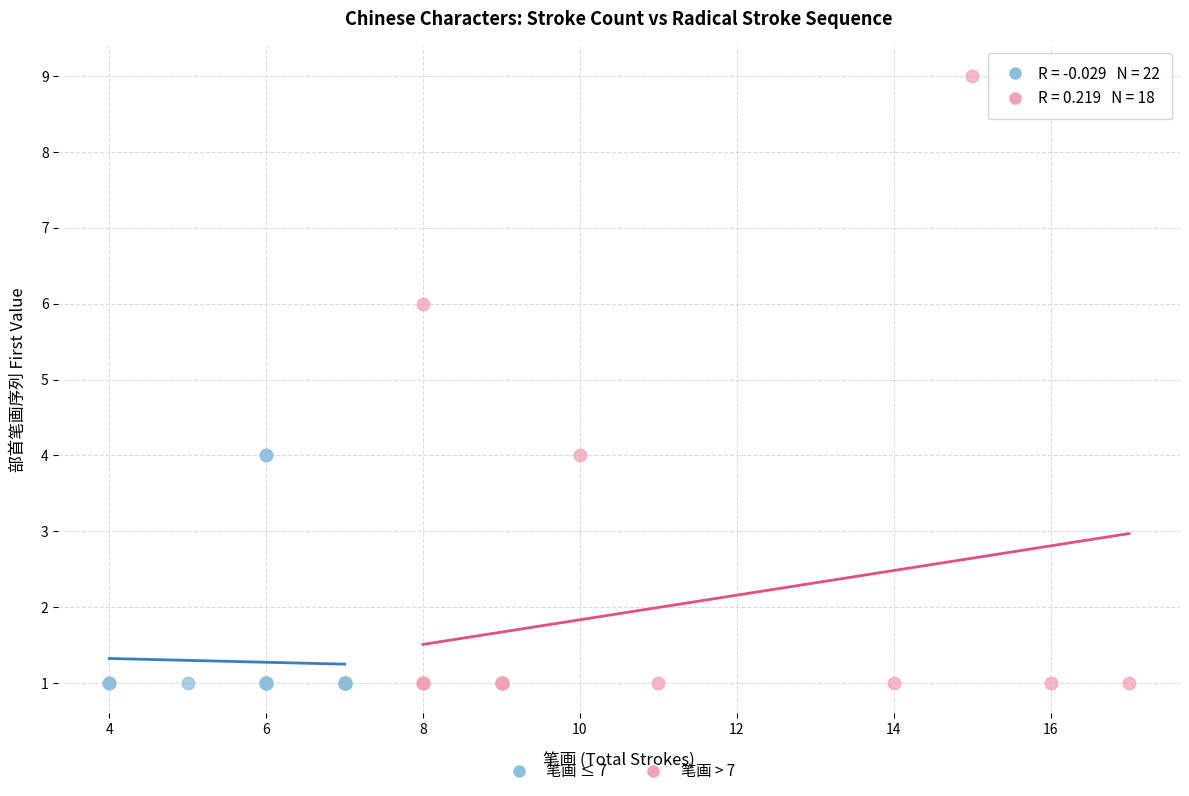

Which series has the widest spread of Y values?

笔画 > 7